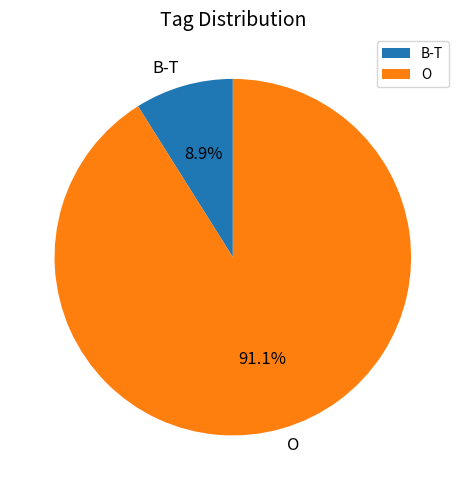

To the nearest percent, what is the difference between the largest and smallest slice percentages?

82%